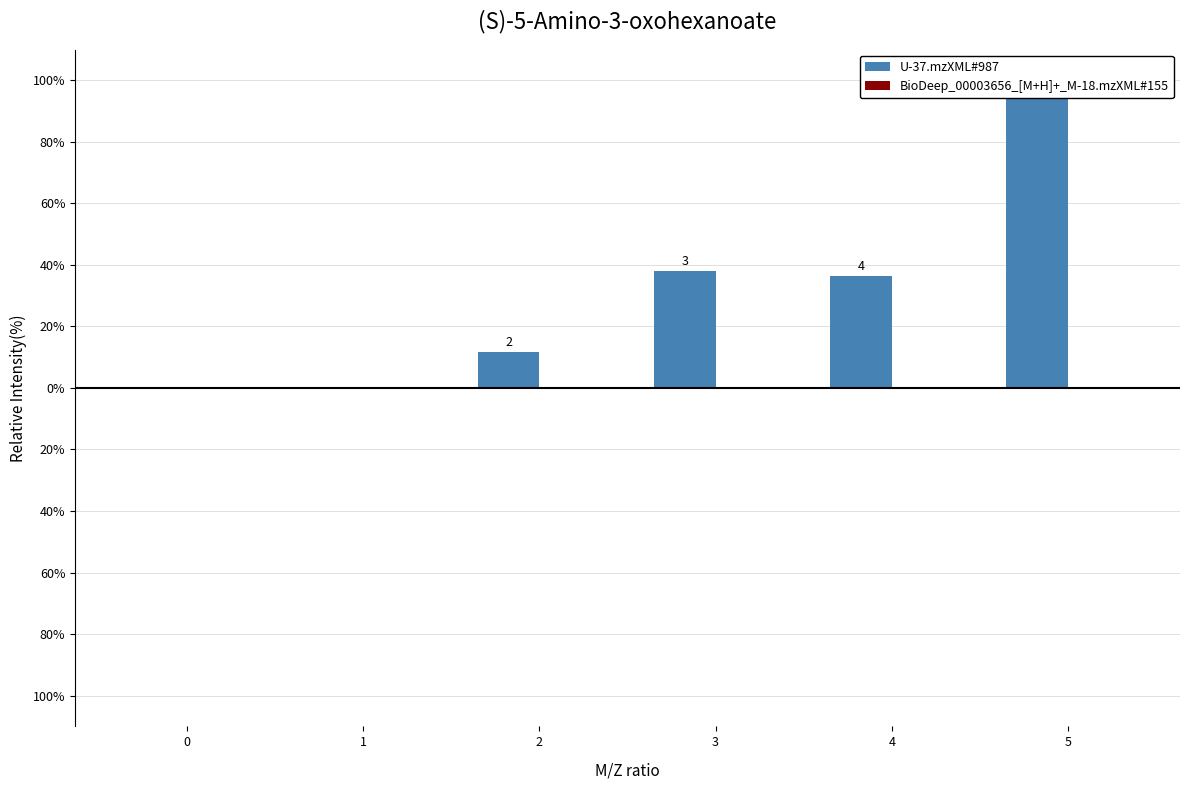

Between 4 and 2, which is larger?

4